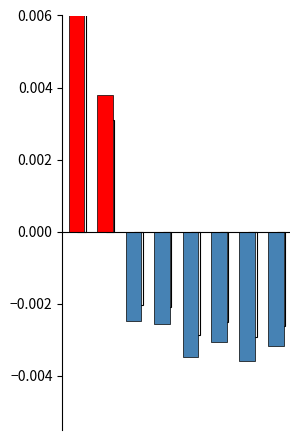

Rank the series by their maximum value, from lowest to highest.

低于均值, 高于均值